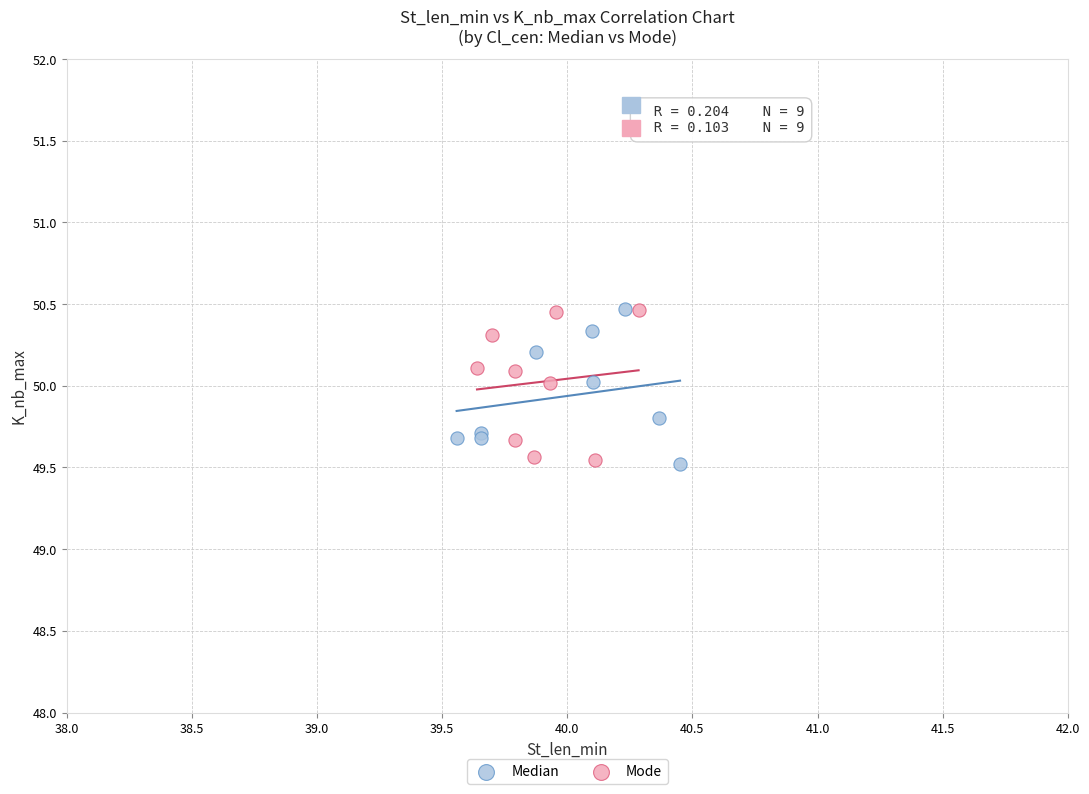

What are all the series names shown in the legend?

Median, Mode